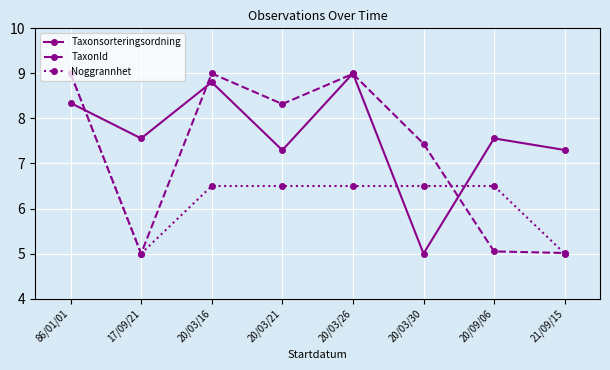

What is the minimum value shown in the chart?

5.0